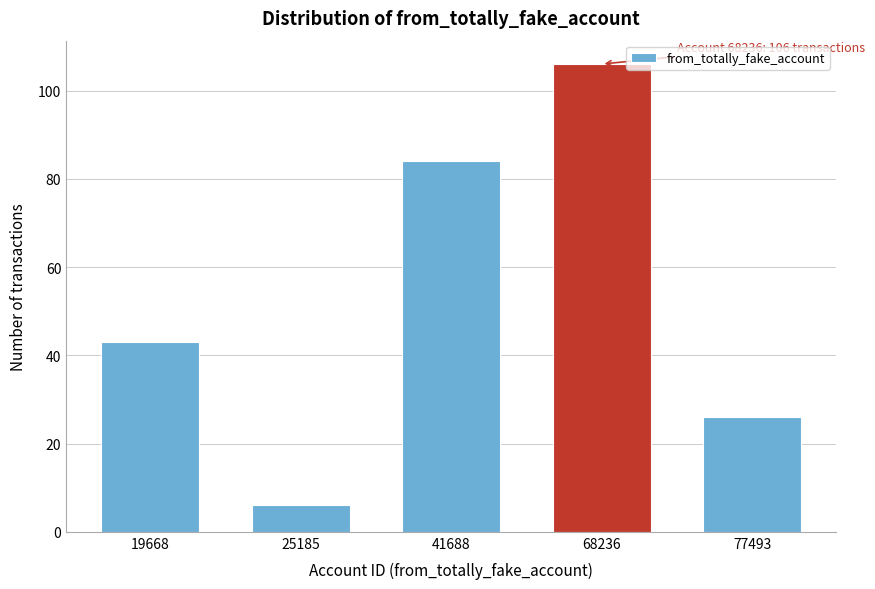

Reading left to right, extract all data points from this chart.

19668=43	25185=6	41688=84	68236=106	77493=26